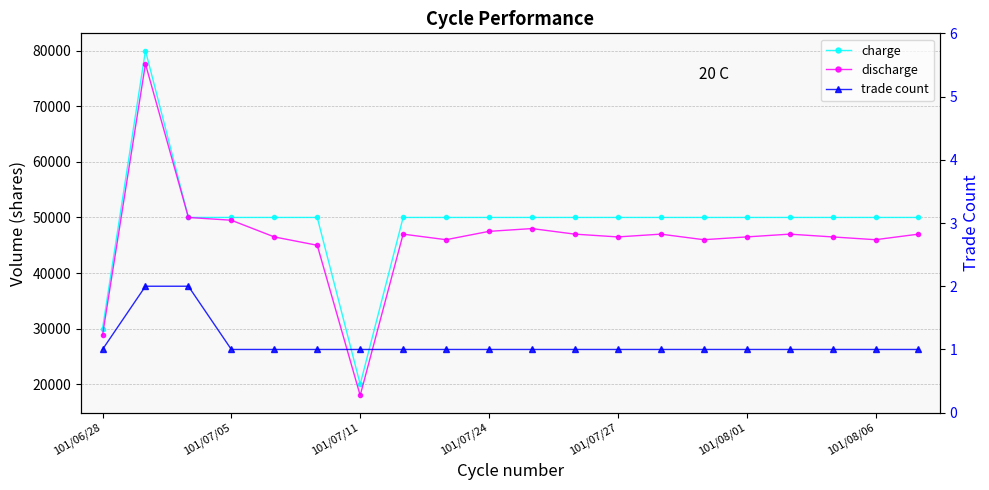

What is the difference between the maximum and minimum values in the trade count series?

1